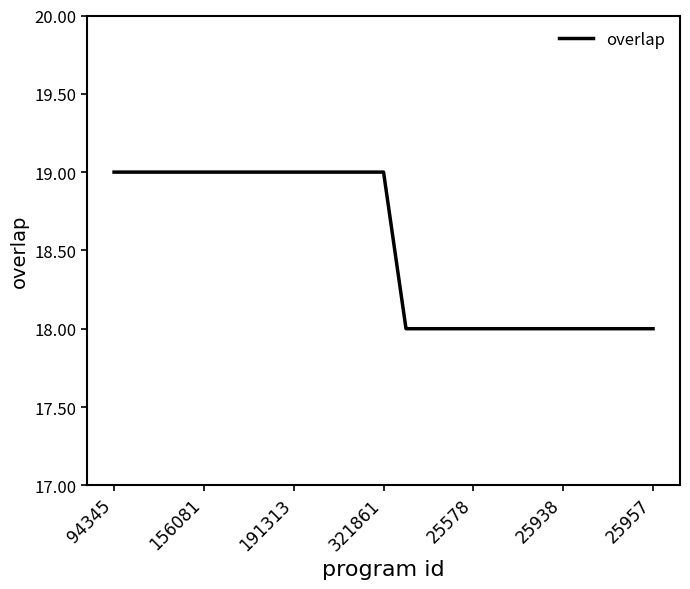

What is the minimum value shown in the chart?

18